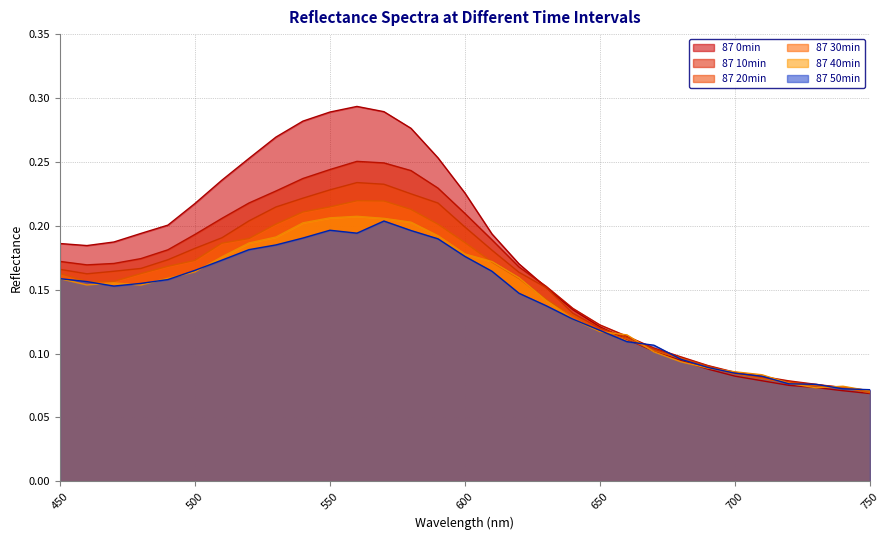

What is the value of the 87 30min point at the 15th from the left?

0.2